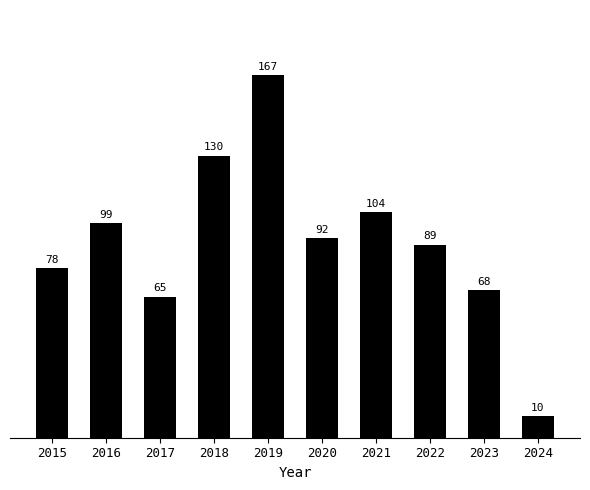

What is the value of the 7th bar from the left?

104